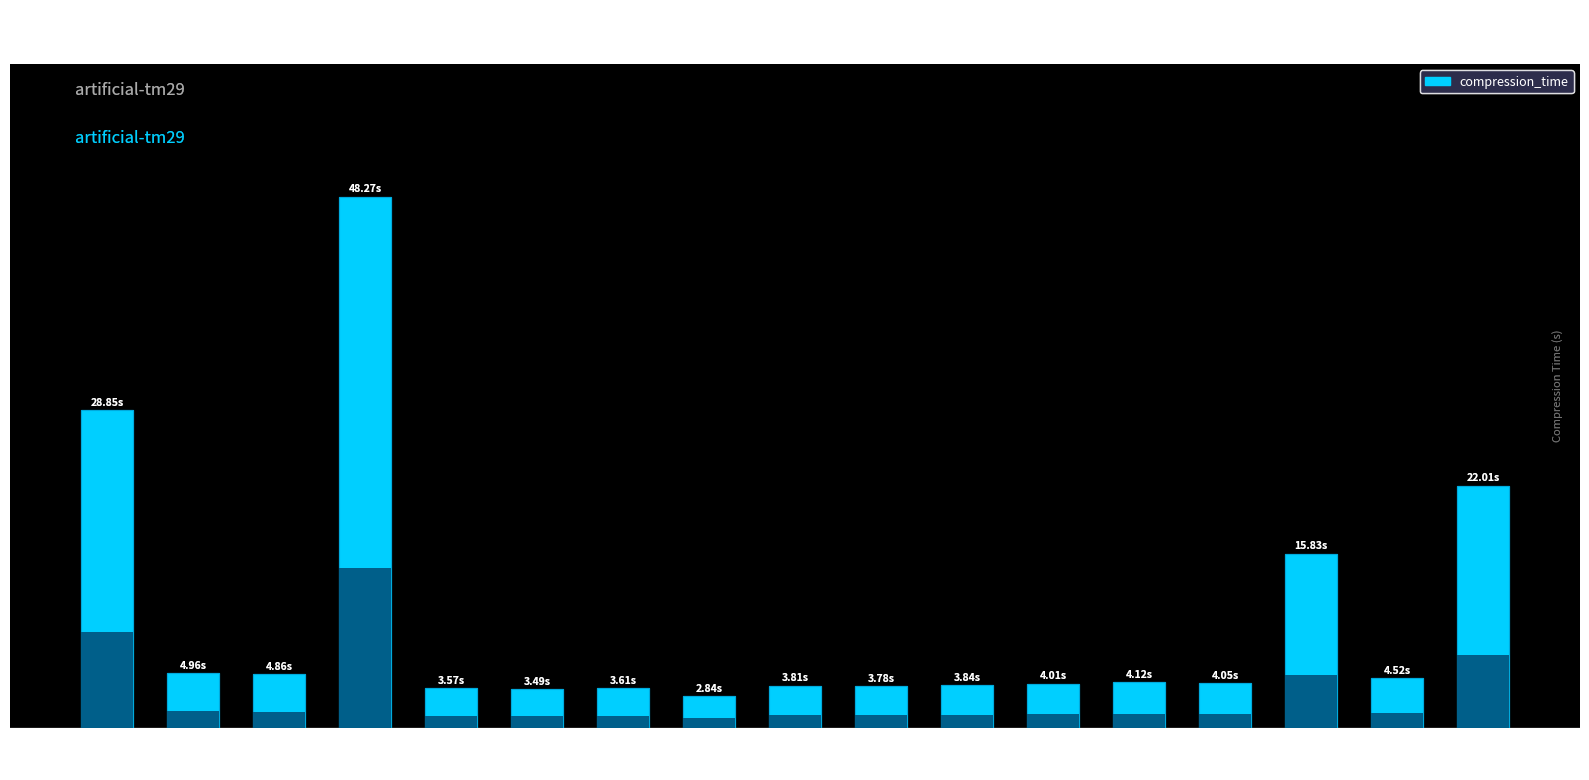

Reading left to right, what are all the values shown in this chart?

28.9	5.0	4.9	48.3	3.6	3.5	3.6	2.8	3.8	3.8	3.8	4.0	4.1	4.1	15.8	4.5	22.0